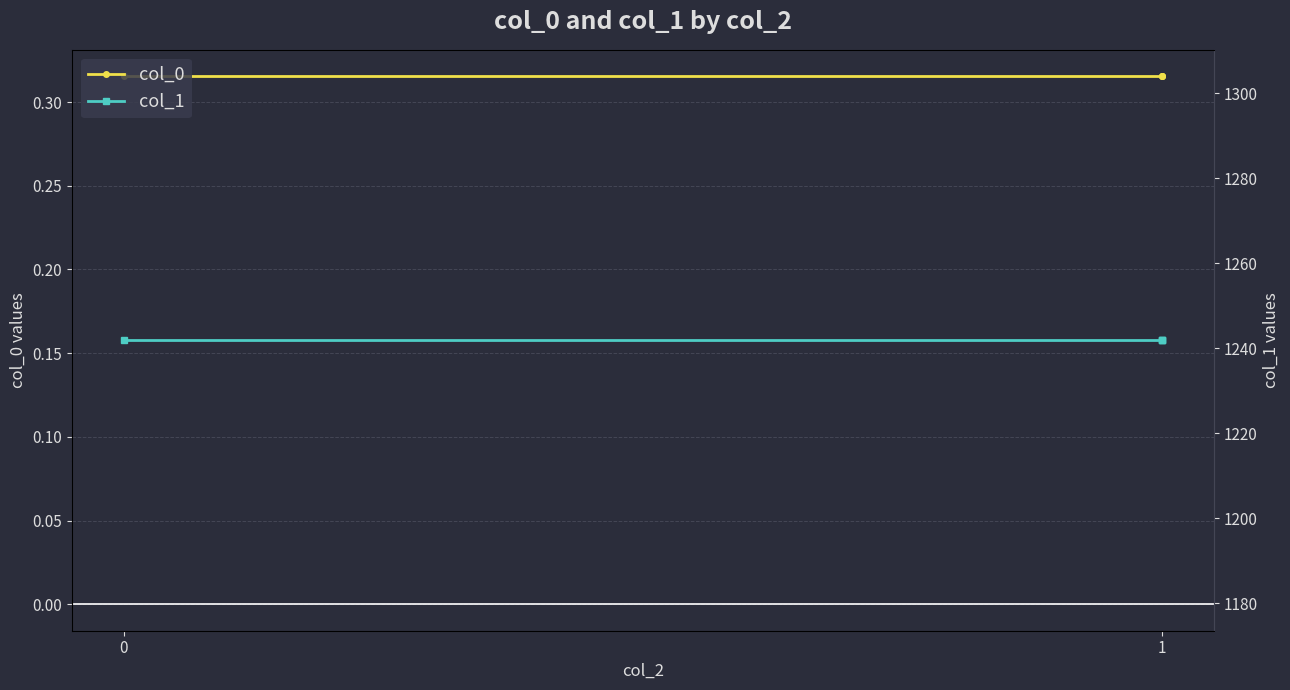

What is the average value of the col_0 series?

0.3